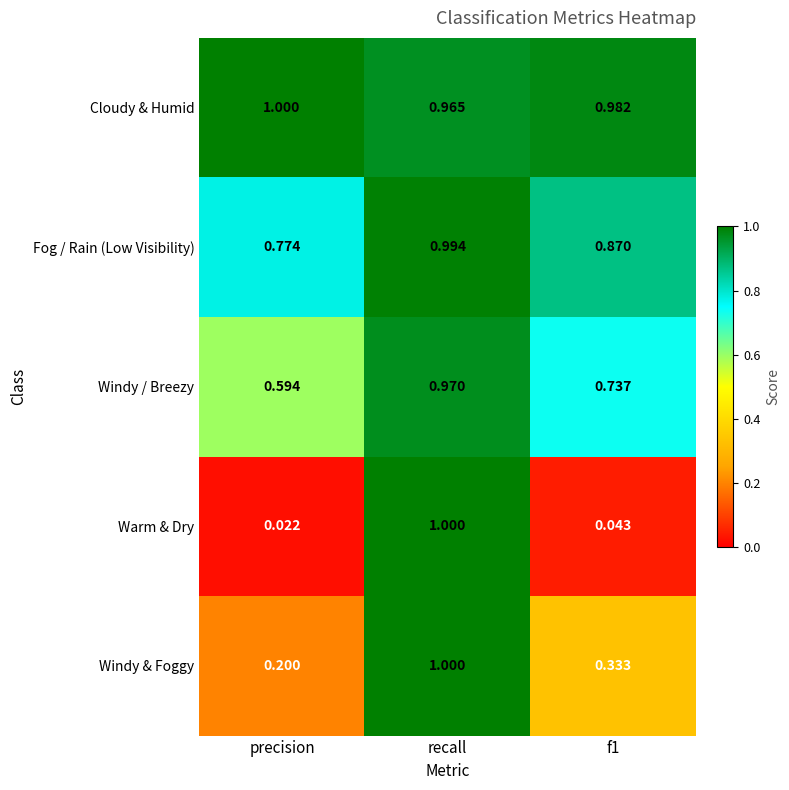

At which label does Cloudy & Humid reach its minimum?

recall